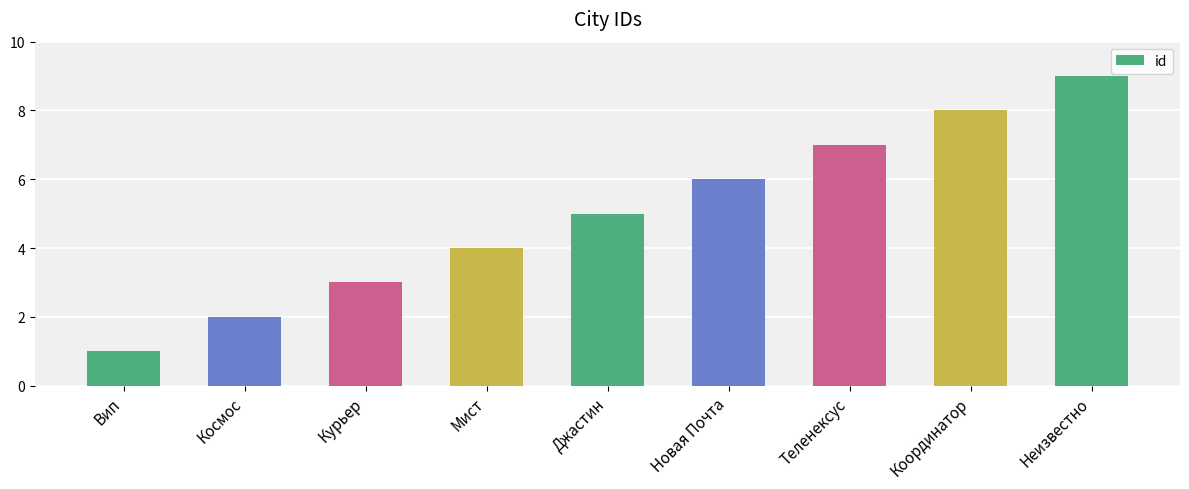

What is the ratio of the value at Теленексус to the value at Джастин?

1.4